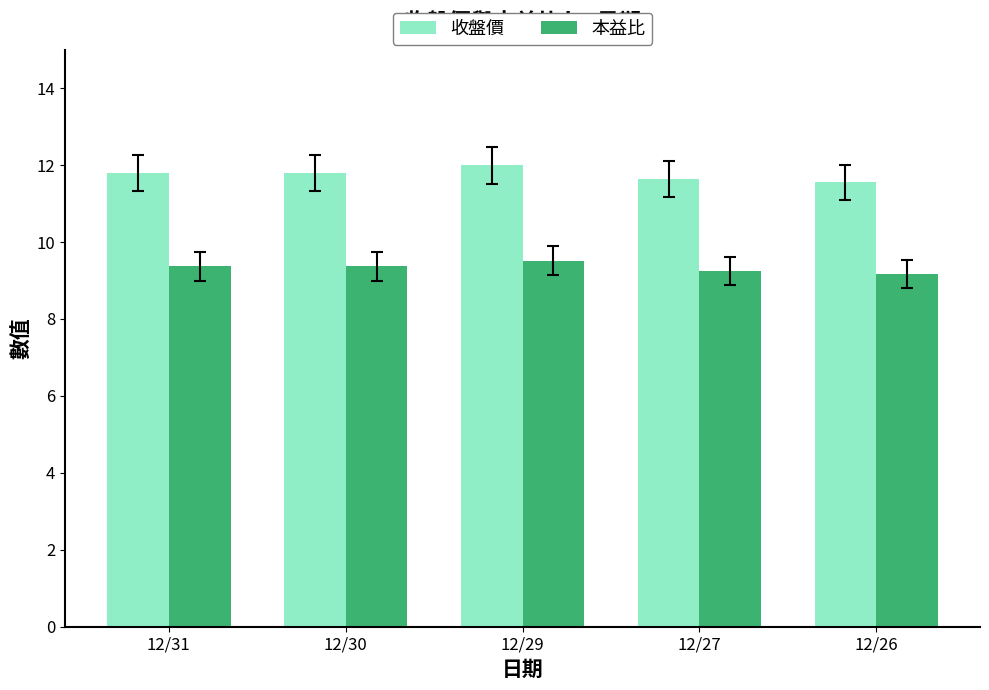

Is it true that 收盤價 equals 18.4 at 12/31?

False